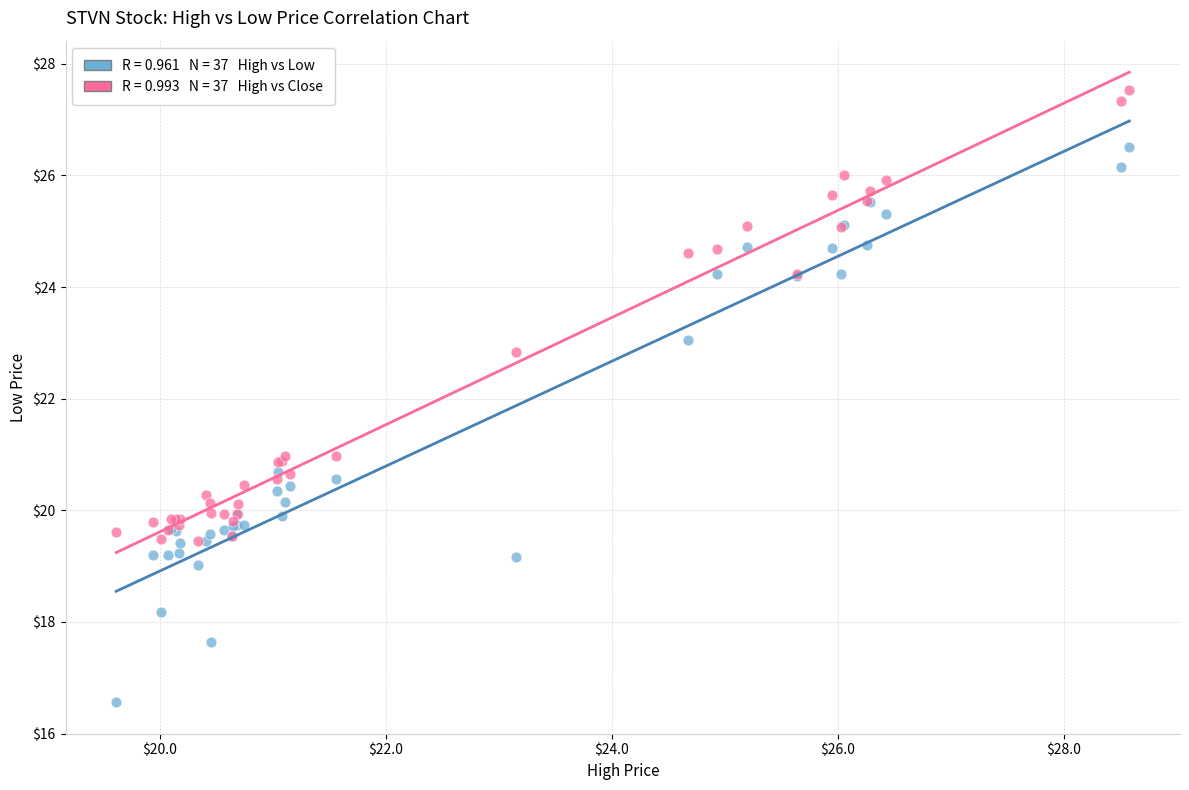

Across all series, what Y value is closest to 22?

22.8